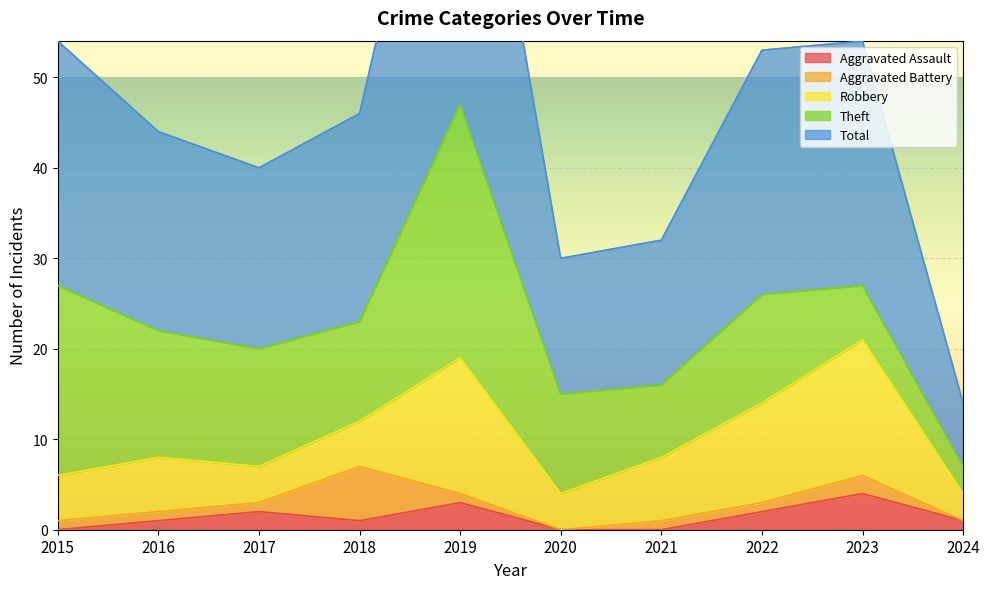

True or false: Theft and Total cross at least once.

False